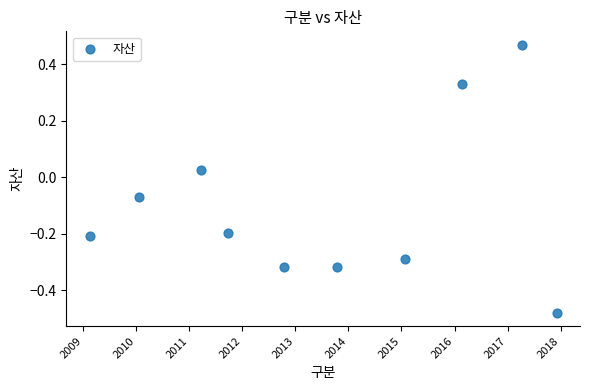

What is the range of X values (max minus min)?

8.8